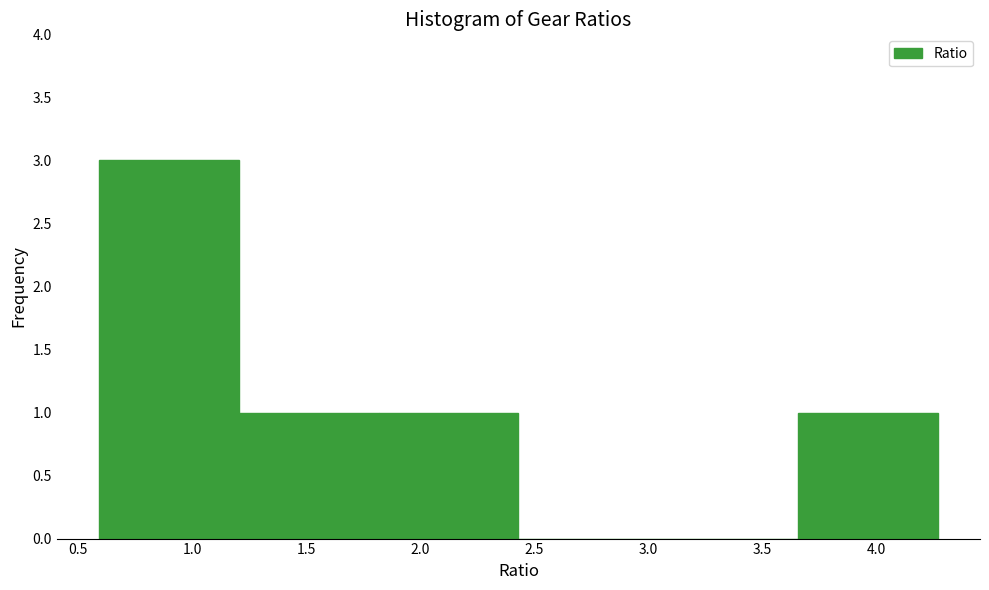

Which range on the x-axis has the tallest bar?

0.60 to 1.20